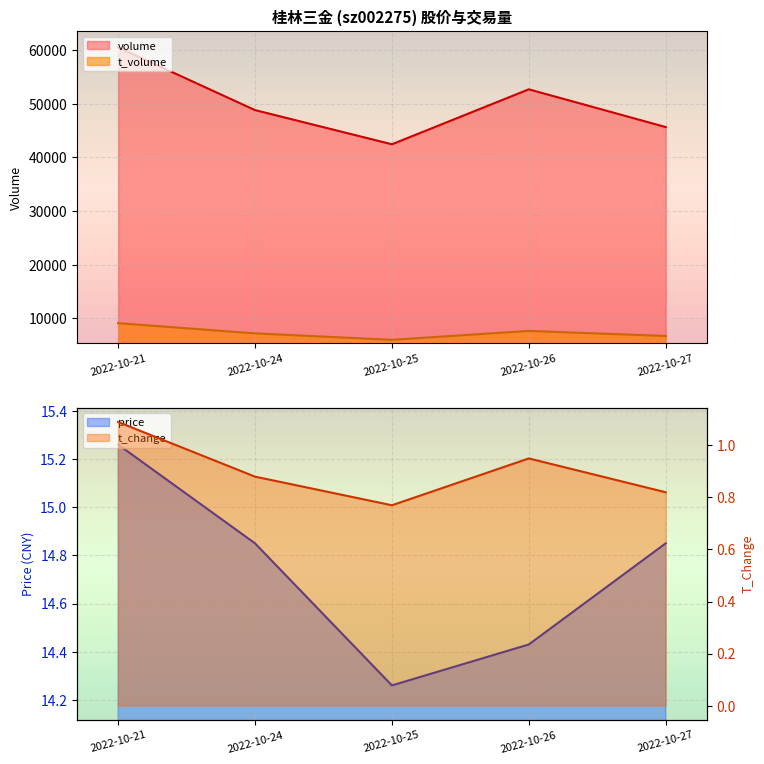

Which category has the lowest value across all series?

2022-10-25